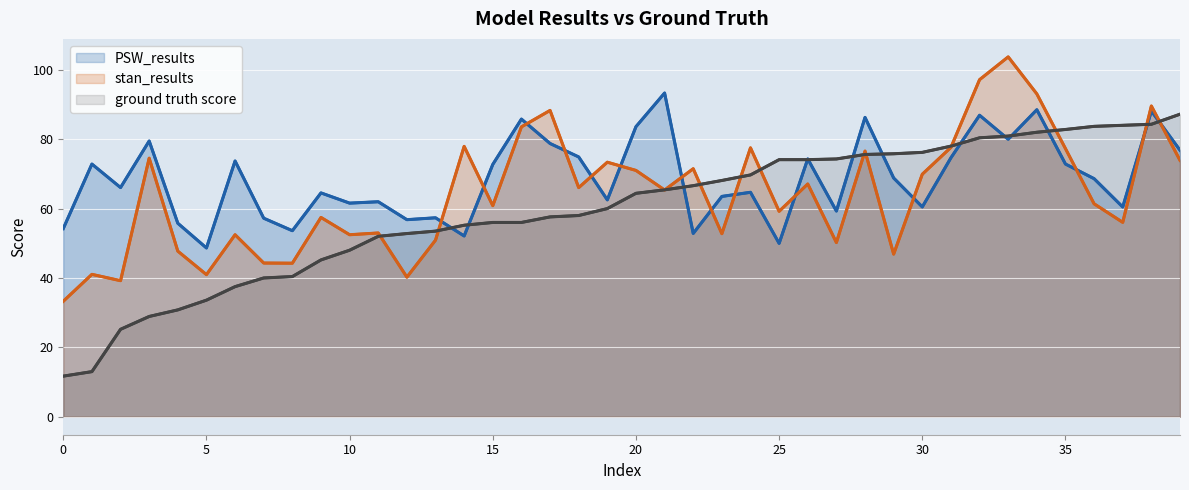

How many values in the ground truth score series are below 64?

20